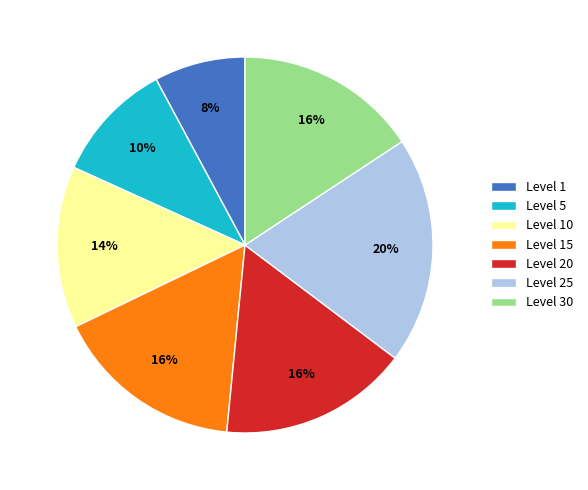

Is there a majority slice in this chart?

No